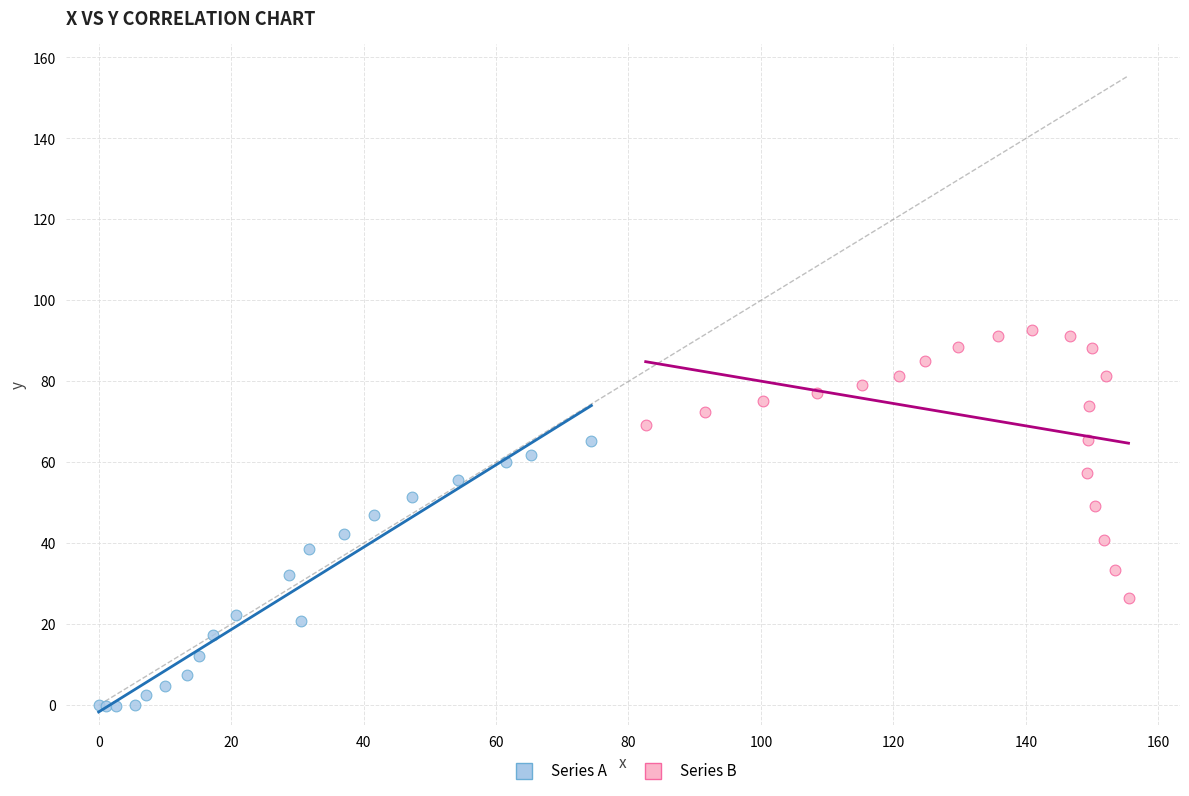

Which series contains the highest Y value?

Series B